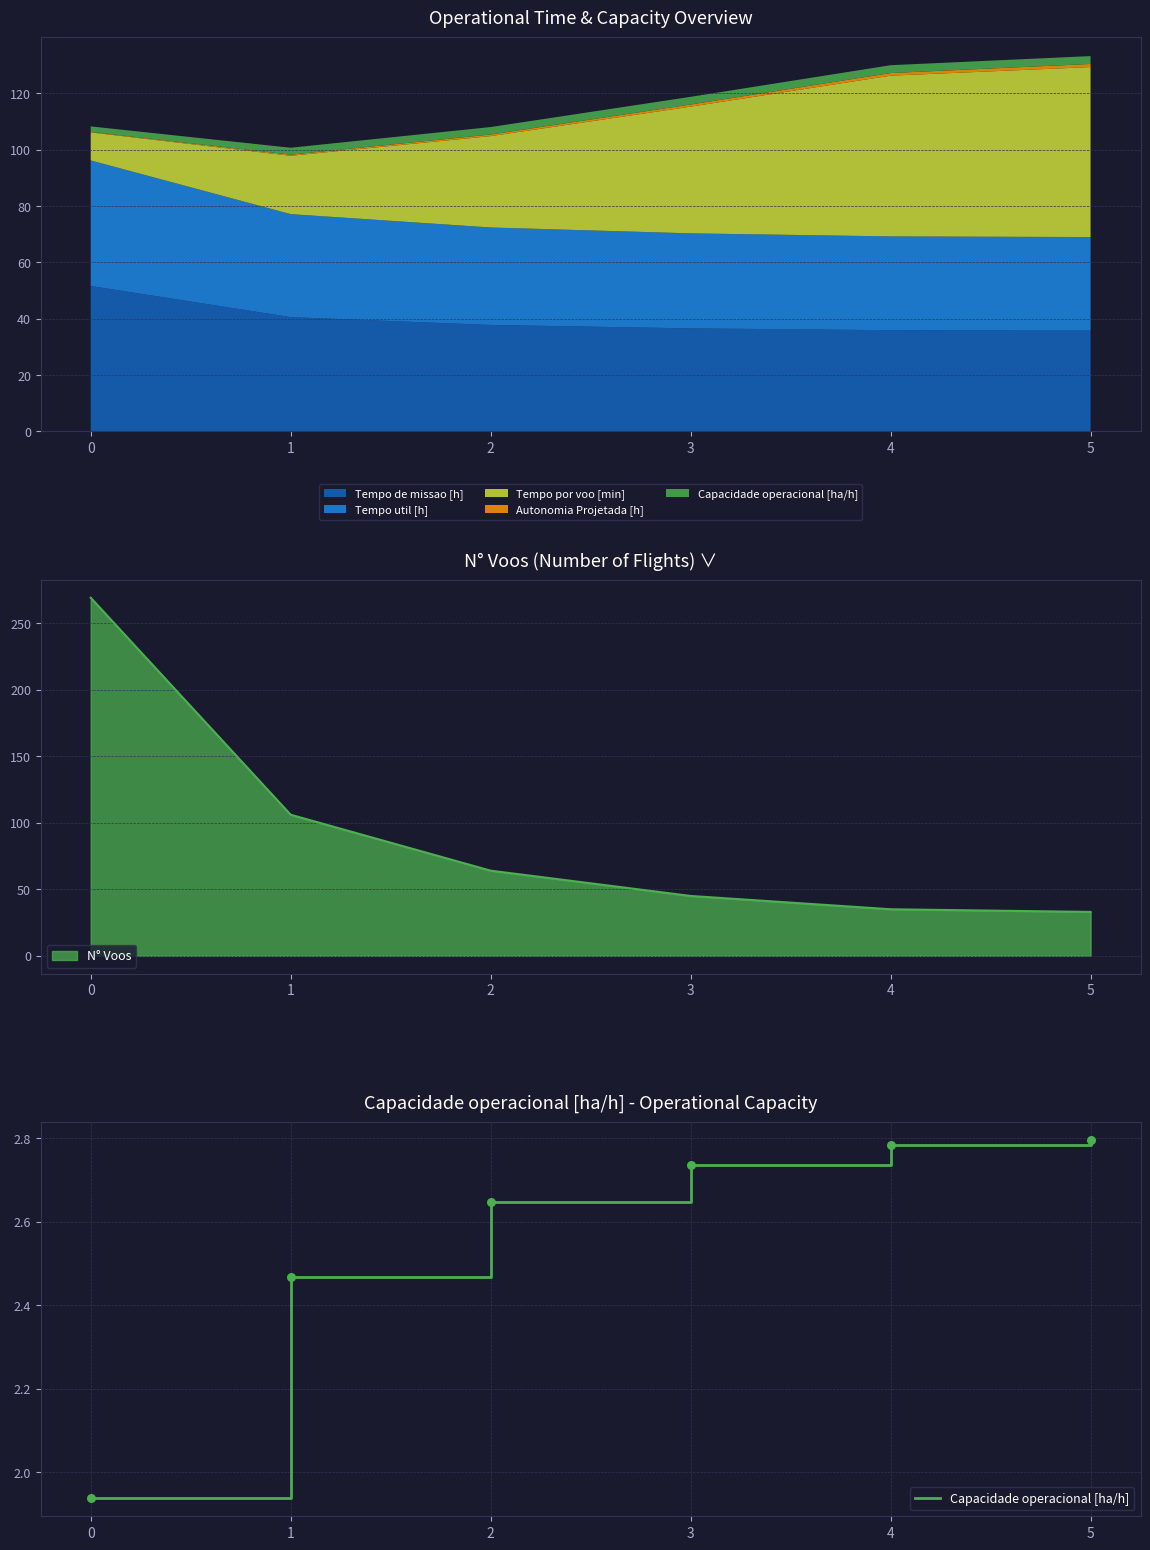

Between 3 and 4, which is larger?

4